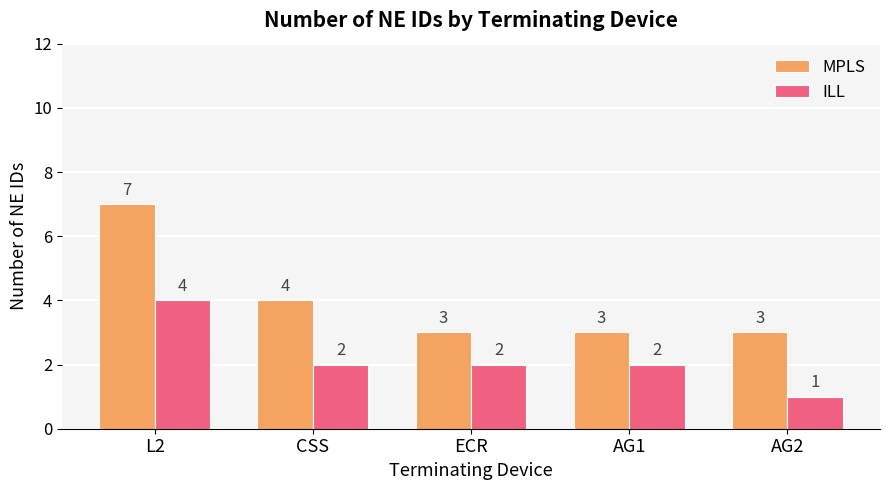

Reading left to right, list all the values displayed in this chart.

MPLS: 7	4	3	3	3
ILL: 4	2	2	2	1